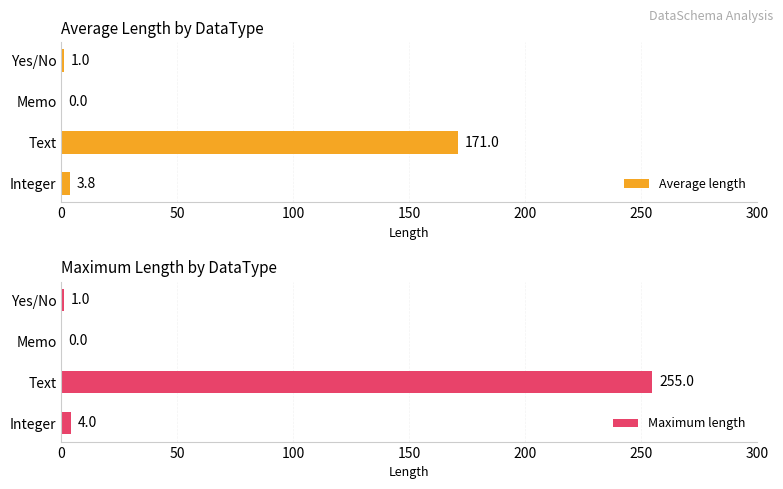

What is the sum of all Maximum length values?

260